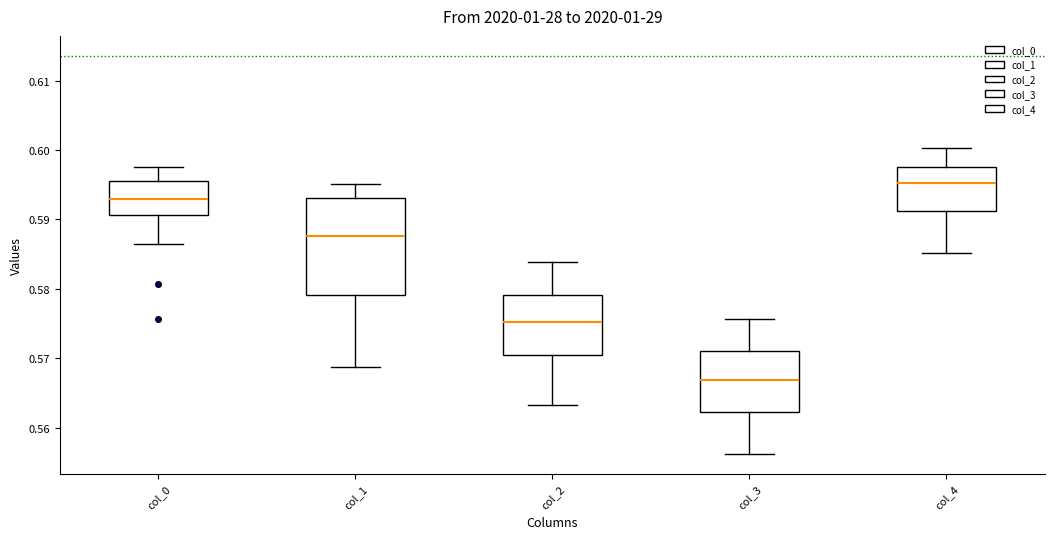

Comparing the boxes themselves (not the whiskers), which one is the tallest?

col_1